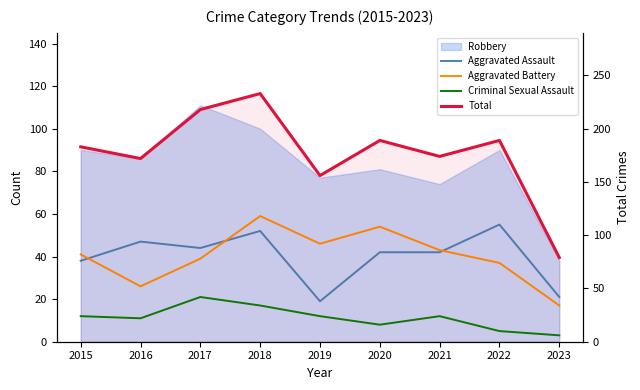

How many lines are shown in the chart?

4